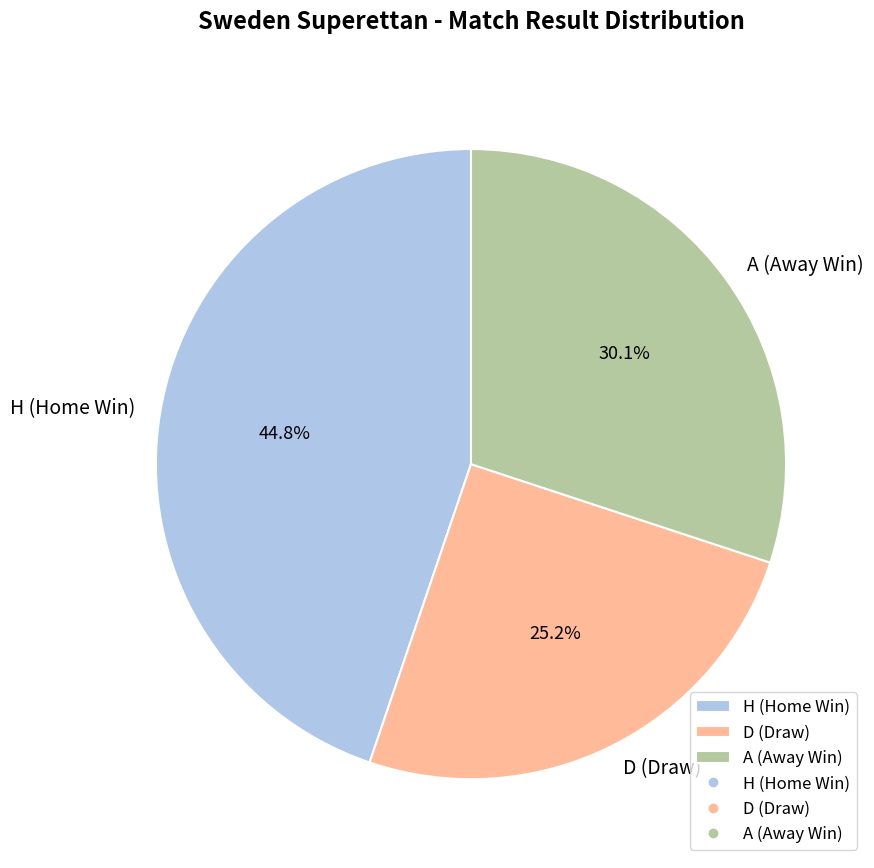

Rank the categories by value from highest to lowest.

H, A, D